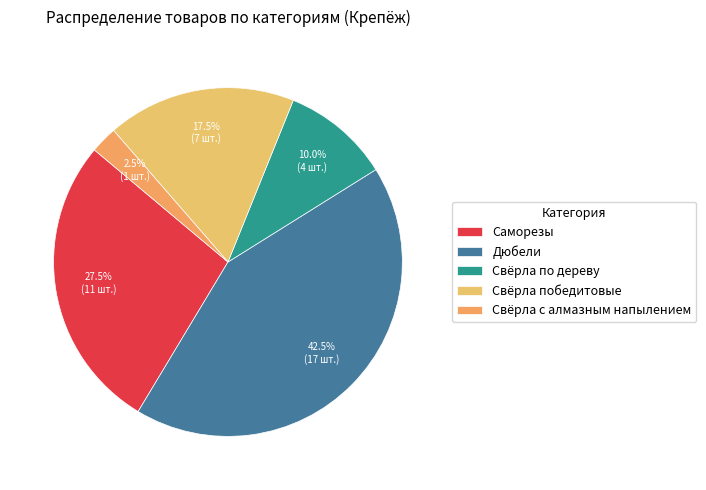

Does Свёрла с алмазным напылением account for over 50% of the chart?

No